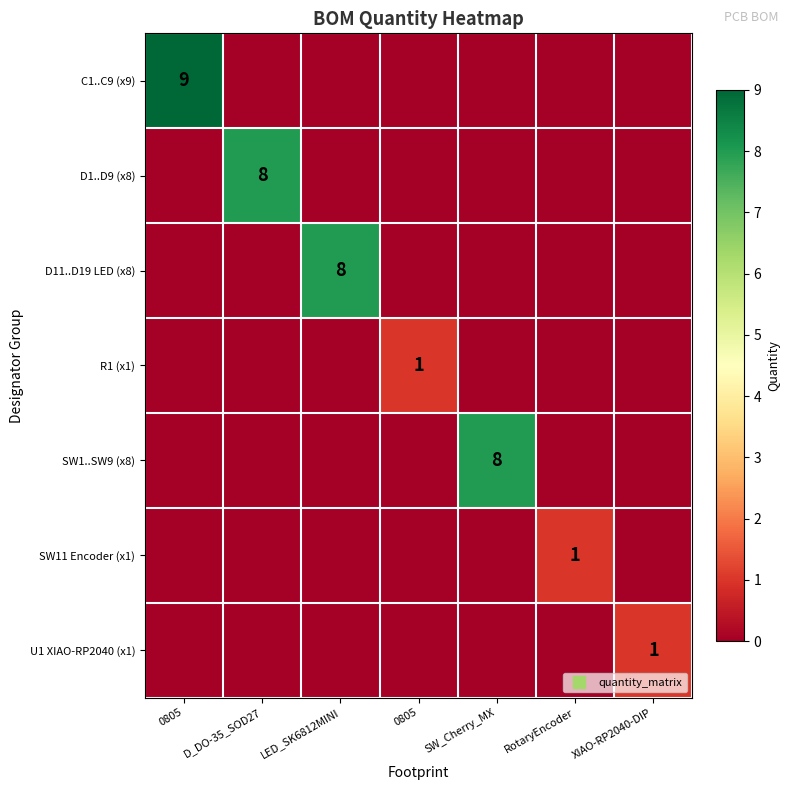

What is the total value across all series at RotaryEncoder?

1